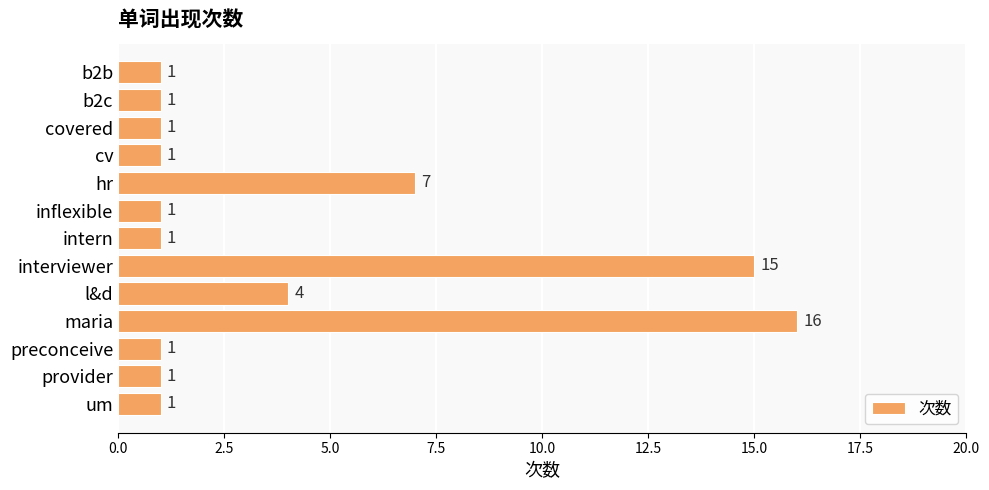

How many distinct data groups are displayed?

1